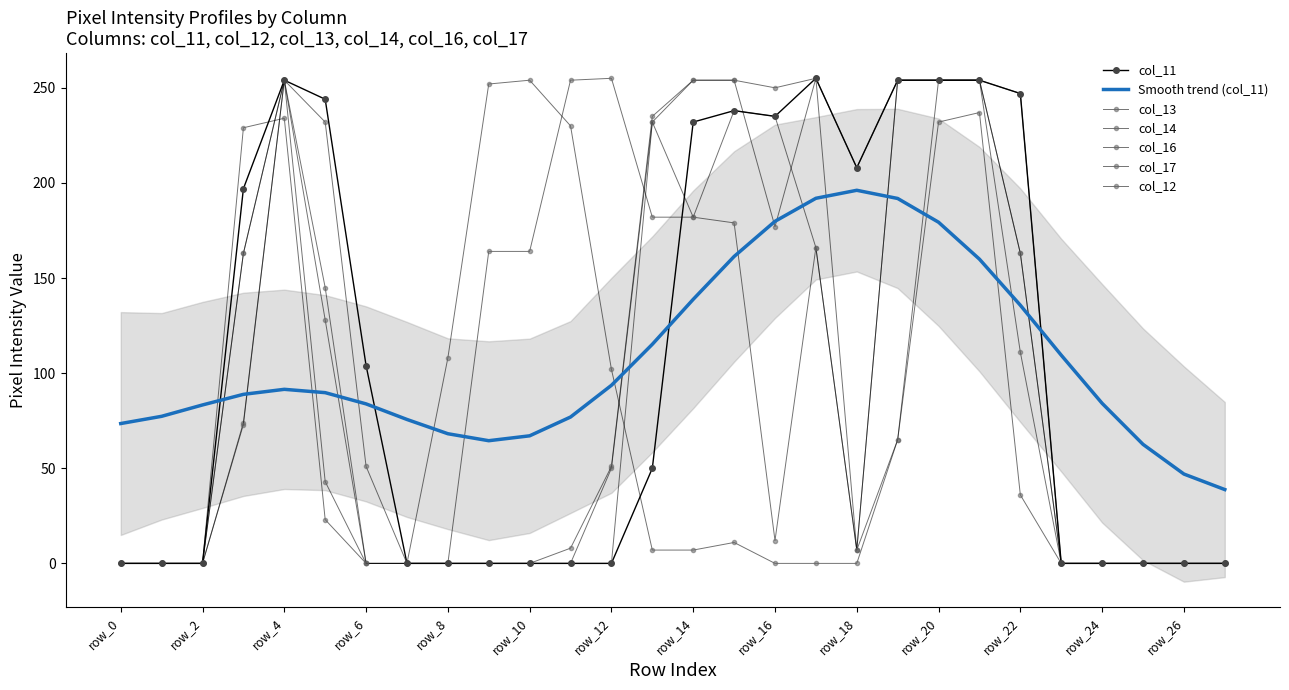

Where is the first local minimum for col_17?

row_7